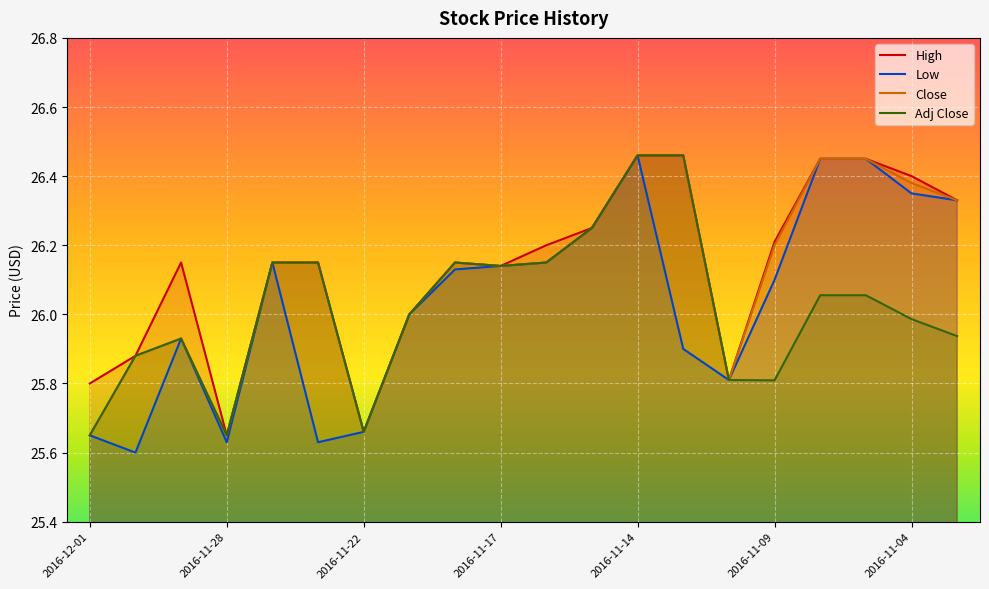

Reading left to right, extract all data points from this chart.

High: 25.8	25.9	26.1	25.6	26.1	26.1	25.7	26.0	26.1	26.1	26.2	26.2	26.5	26.5	25.8	26.2	26.5	26.5	26.4	26.3
Low: 25.6	25.6	25.9	25.6	26.1	25.6	25.7	26.0	26.1	26.1	26.1	26.2	26.5	25.9	25.8	26.1	26.5	26.5	26.4	26.3
Close: 25.6	25.9	25.9	25.6	26.1	26.1	25.7	26.0	26.1	26.1	26.1	26.2	26.5	26.5	25.8	26.2	26.5	26.5	26.4	26.3
Adj Close: 25.6	25.9	25.9	25.6	26.1	26.1	25.7	26.0	26.1	26.1	26.1	26.2	26.5	26.5	25.8	25.8	26.1	26.1	26.0	25.9